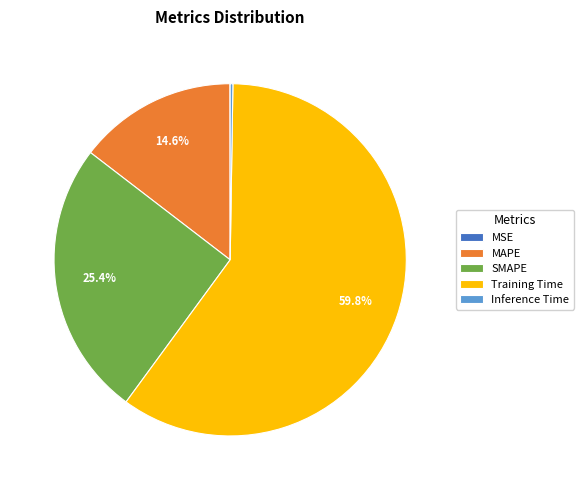

Which slice is the largest?

Training Time